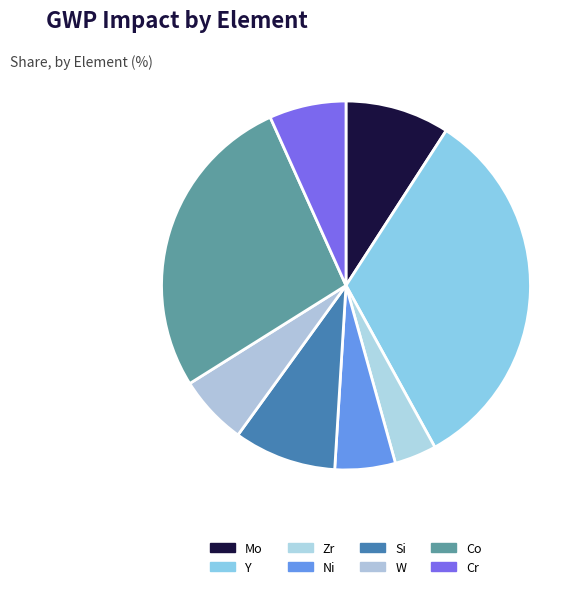

Count the number of slices in the pie.

8